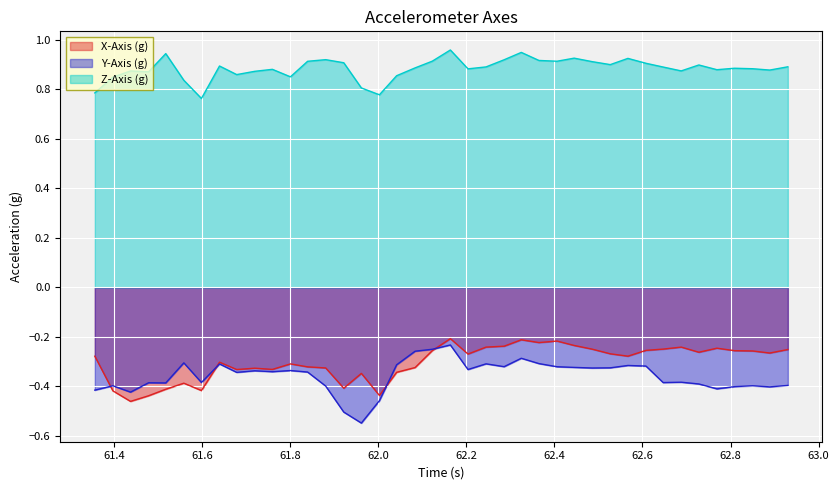

How many intersections are there between Y-Axis (g) and X-Axis (g)?

4